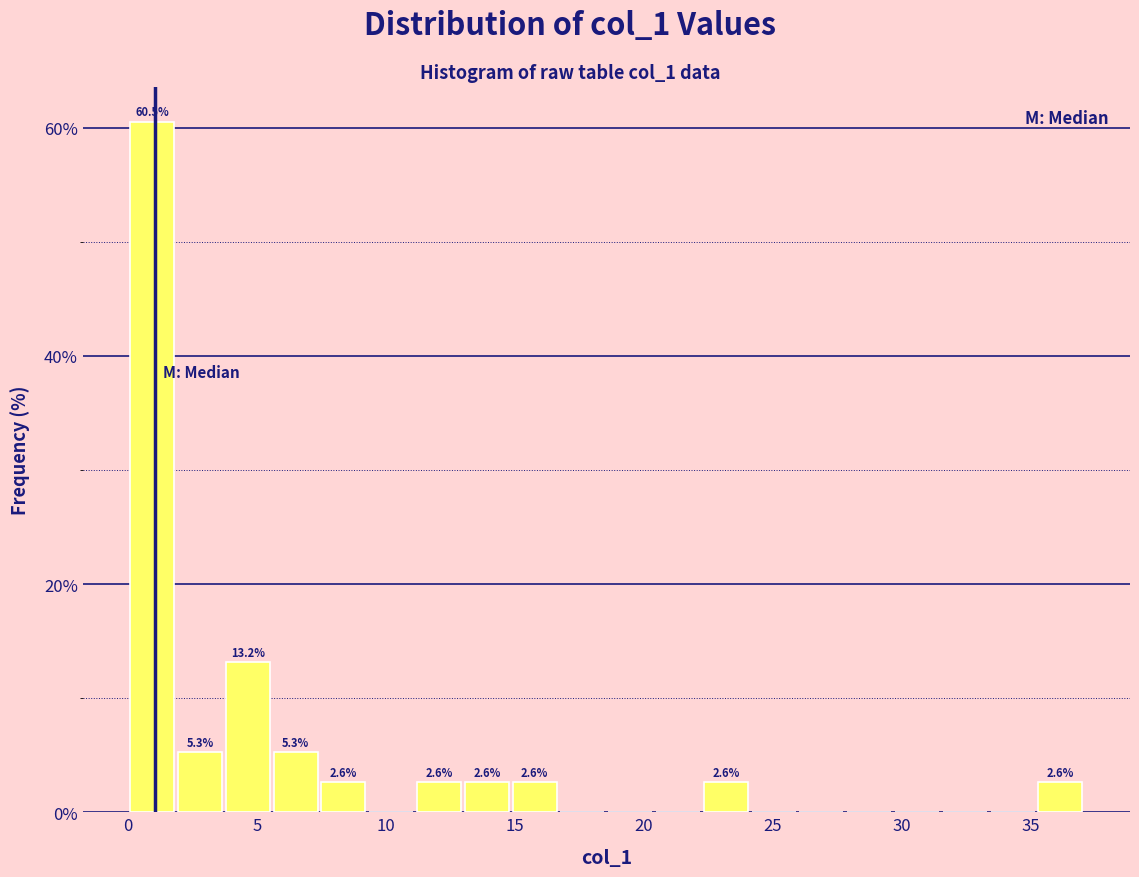

Around what value on the x-axis is the tallest bar? Give the approximate position of its centre, as read against the axis.

1.0